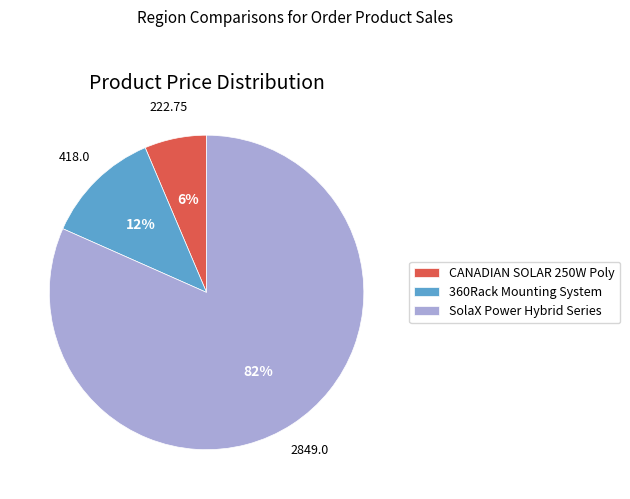

How many segments does this pie chart have?

3